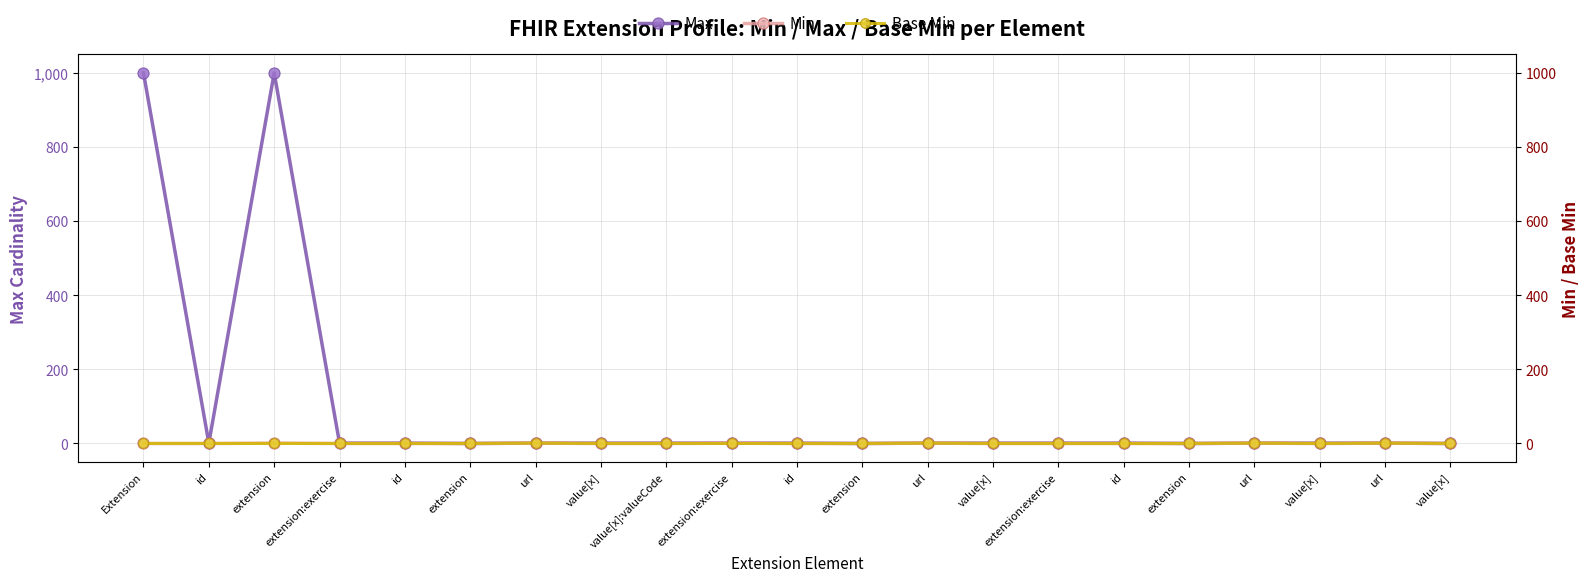

Which series changed the most between id and value[x]?

Max